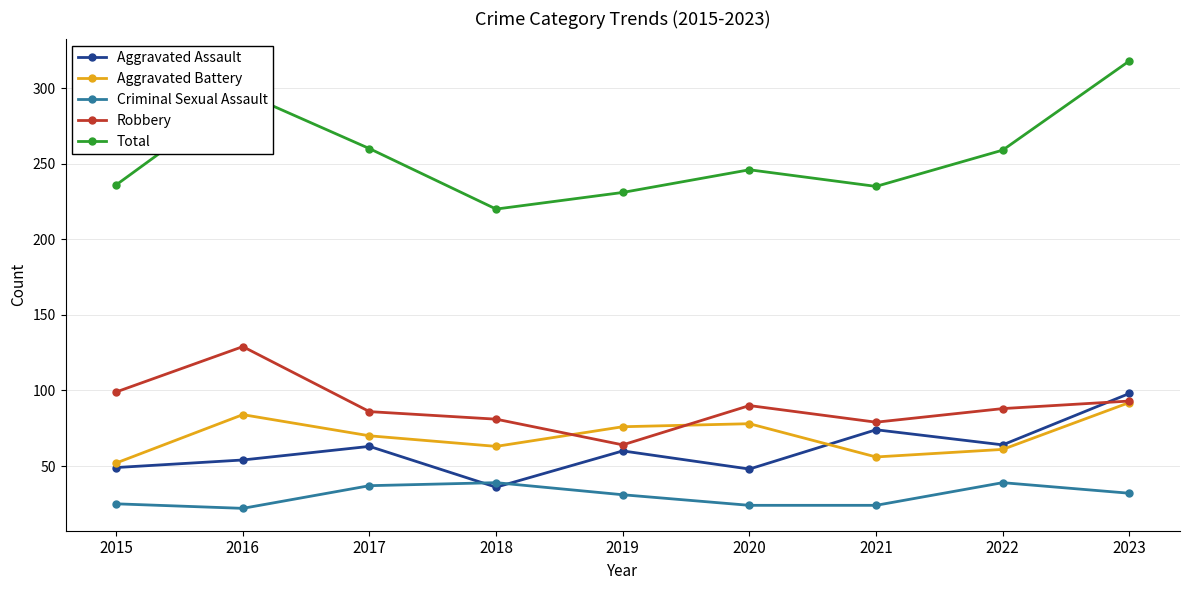

Count the number of data series in this chart.

5